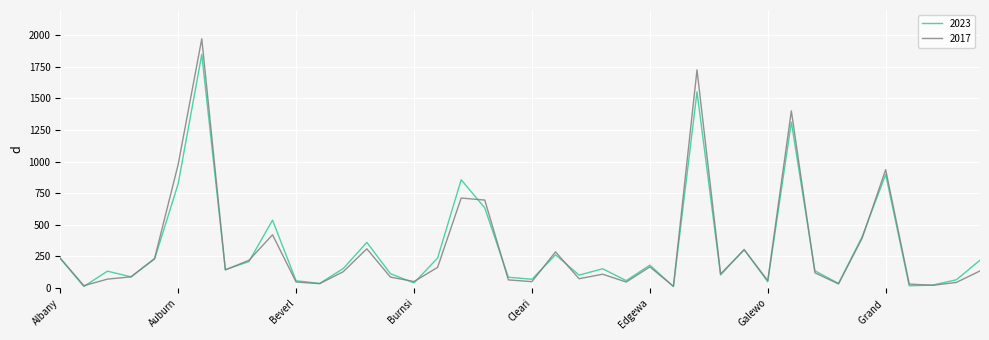

What is the greatest value displayed?

1972